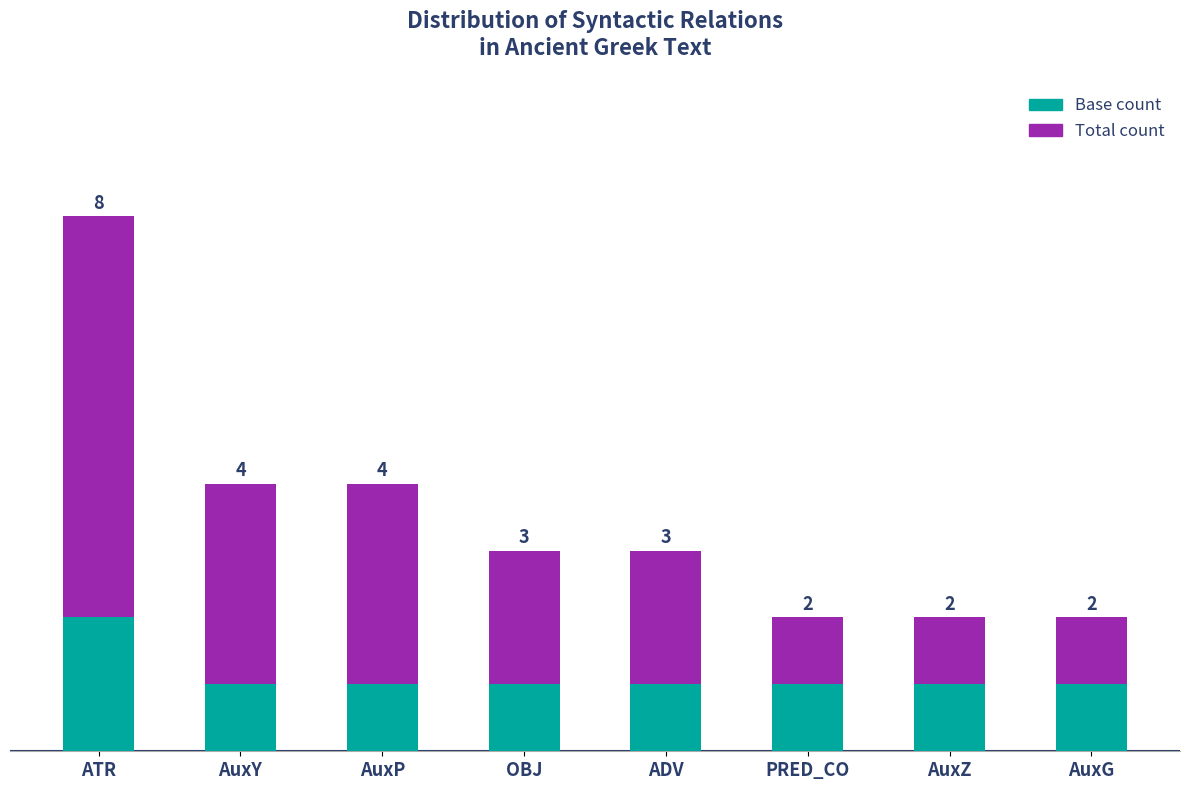

Which has a higher value, AuxG or ADV?

ADV